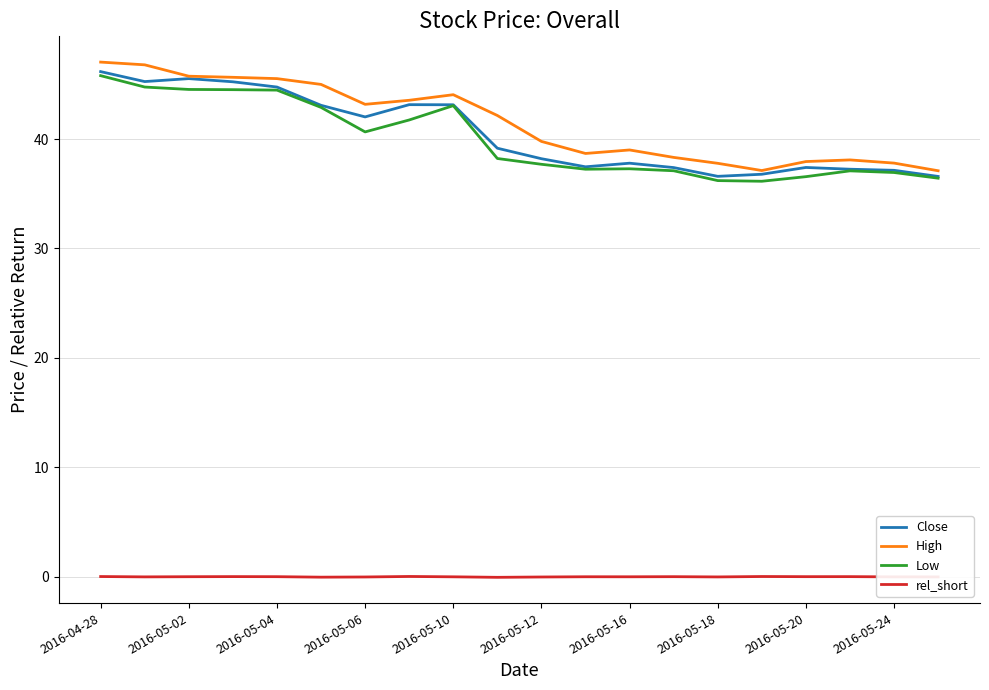

What is the greatest value displayed?

47.0